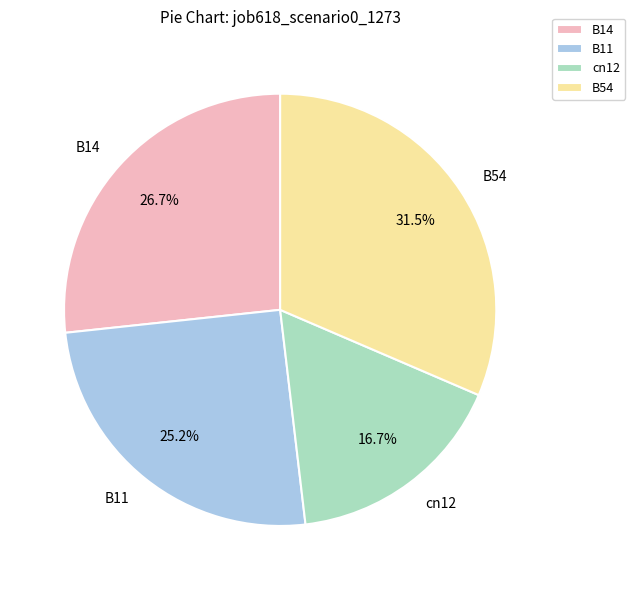

How much of the chart is everything except B11?

74.8%